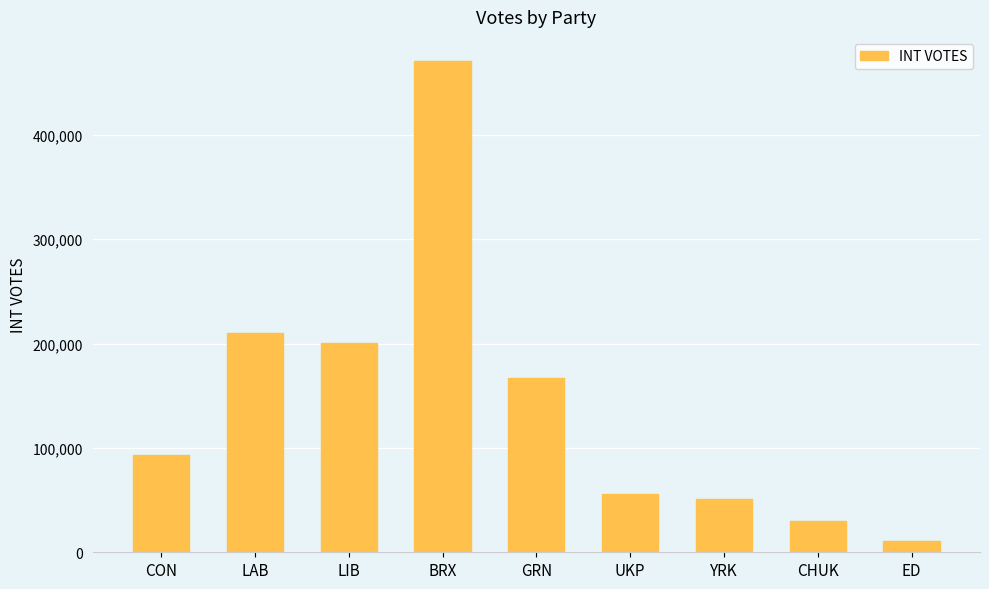

What is the sum of all values?

1289277